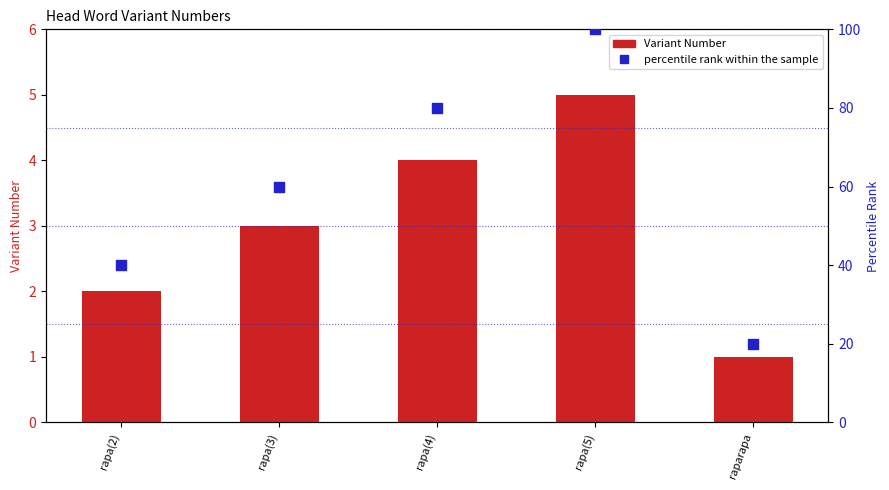

What are all the series names shown in the legend?

Variant Number, percentile rank within the sample